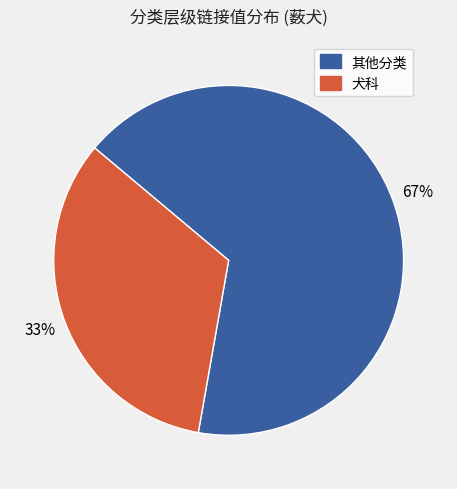

True or false: 其他分类 accounts for 67% of the total.

True